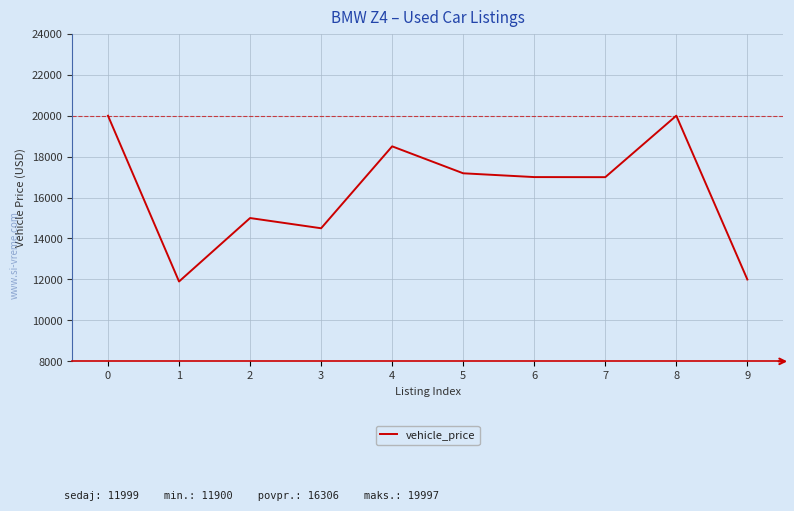

The chart shows a value of 19995 at 0. True or false?

True